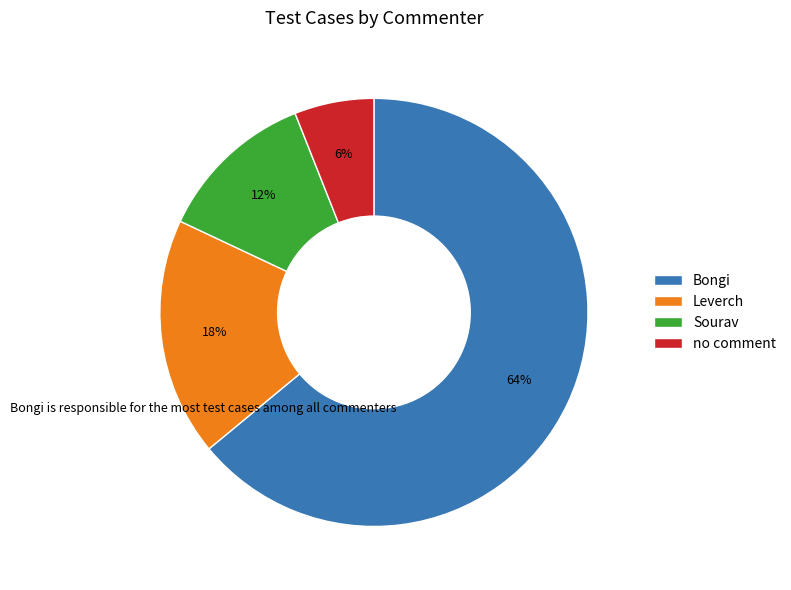

What percentage is the Leverch slice, to the nearest percent?

18%